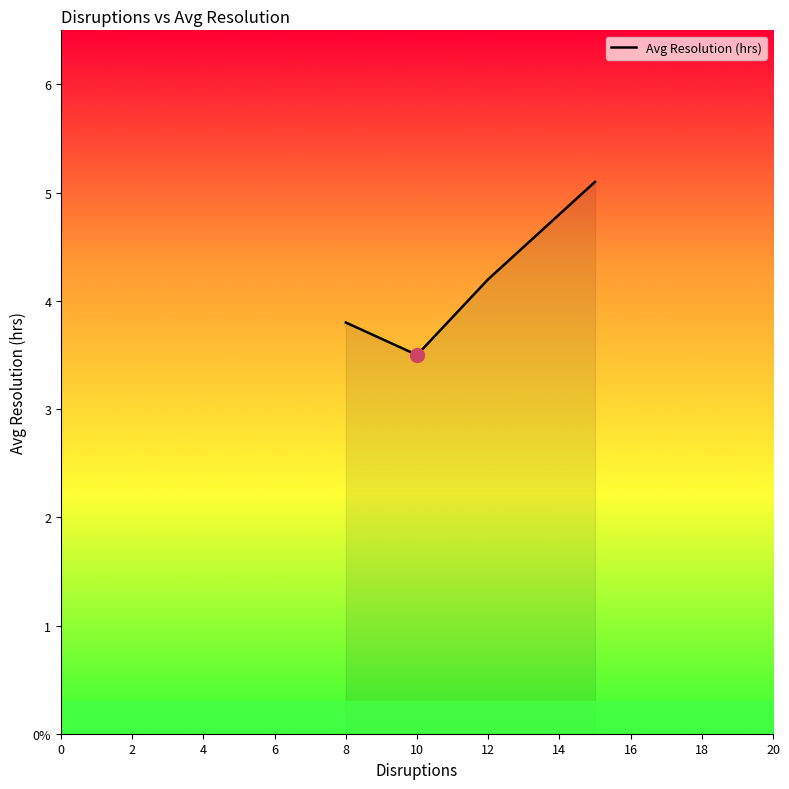

What is the minimum value shown in the chart?

3.5